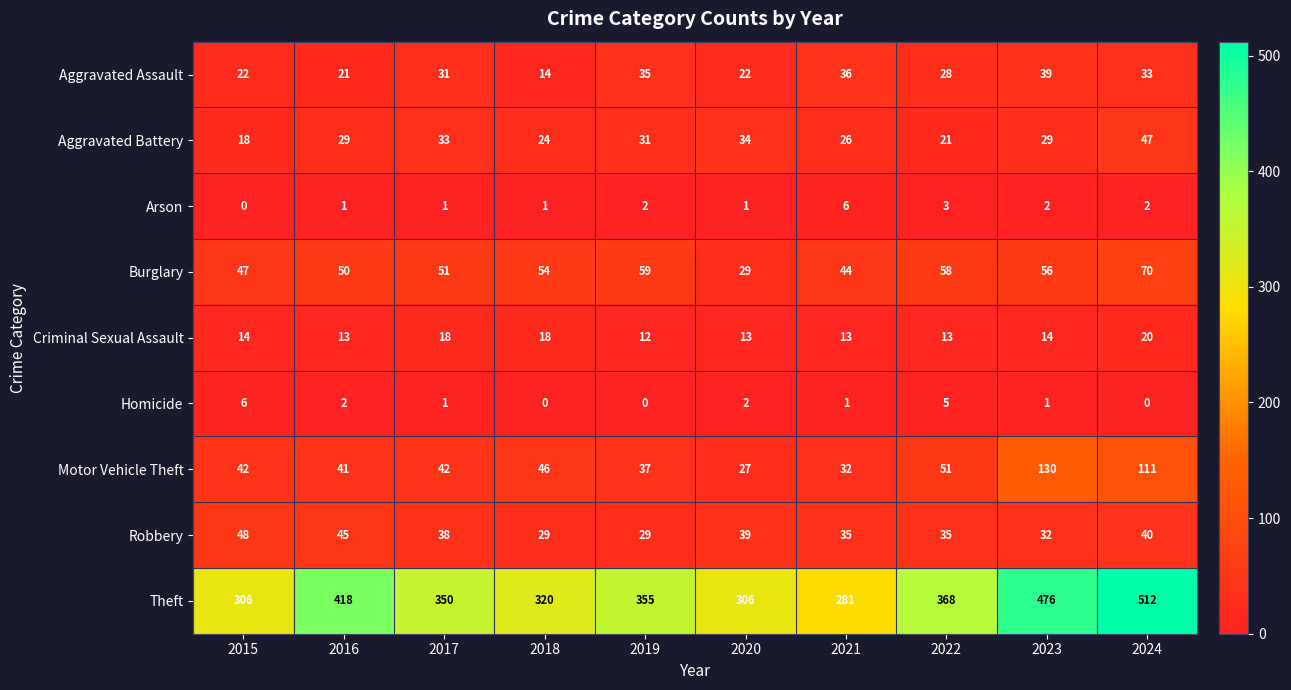

What is the greatest value displayed?

512